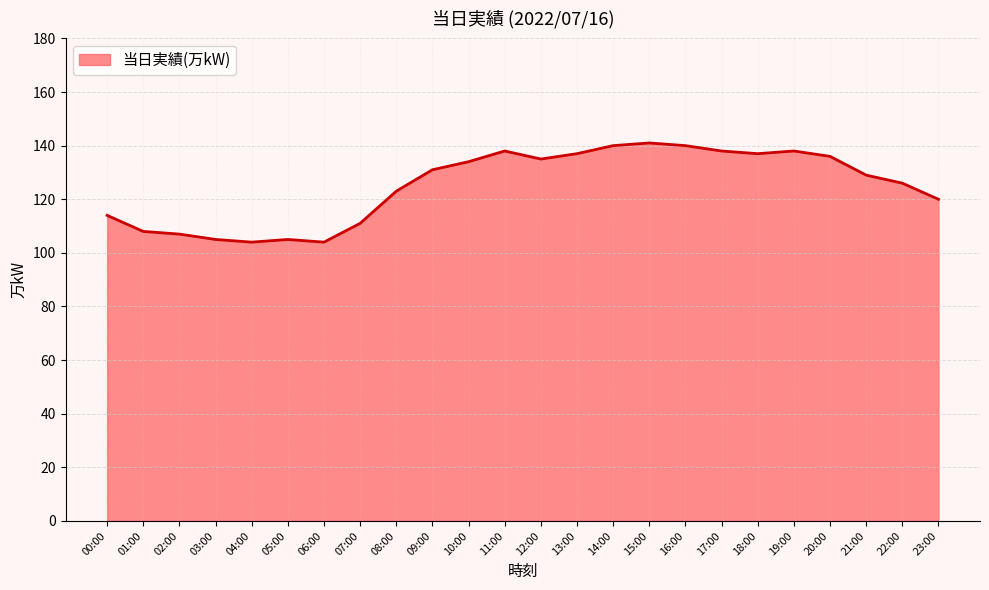

What is the ratio of the value at 05:00 to the value at 01:00?

1.0